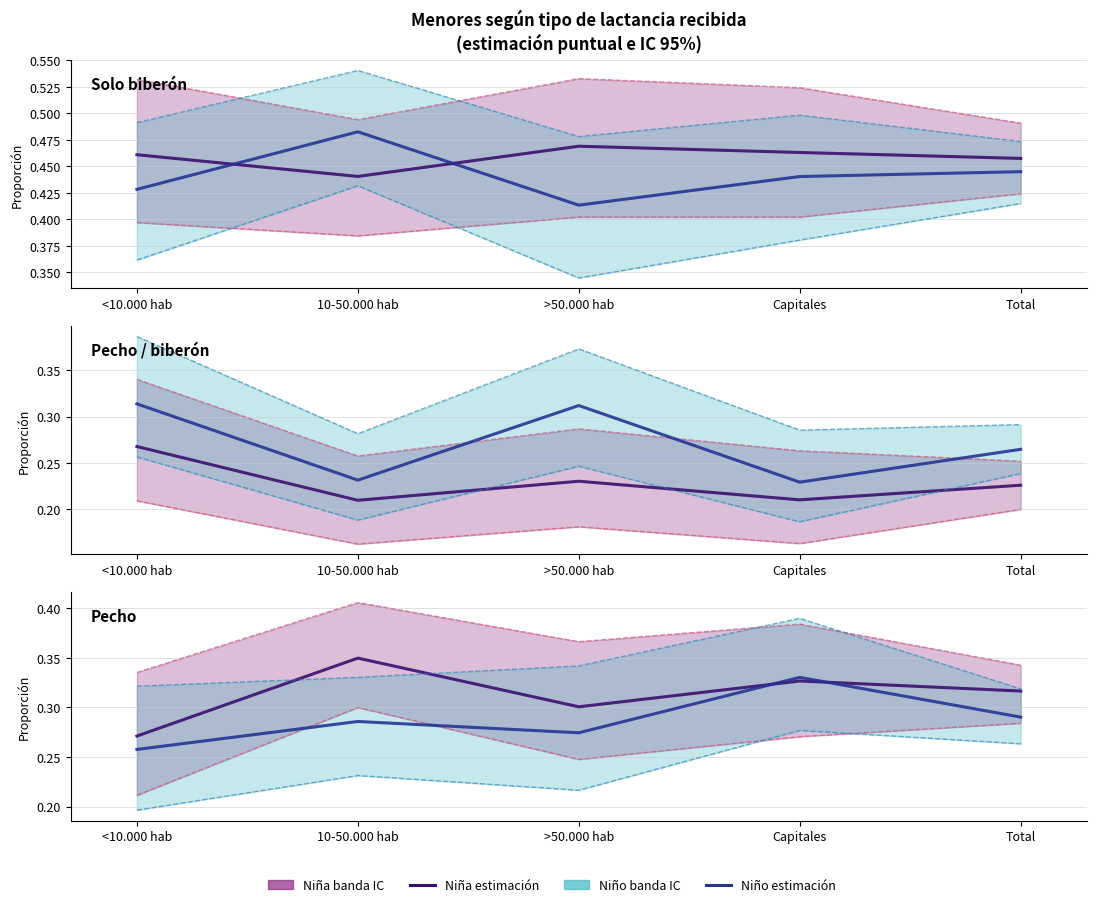

What is the difference between the highest and lowest values at Capitales?

0.1